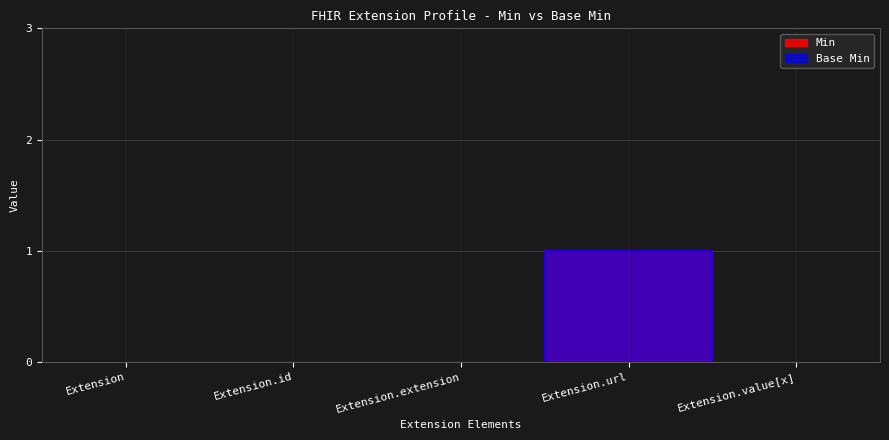

Where is Base Min nearest to the value 0?

Extension